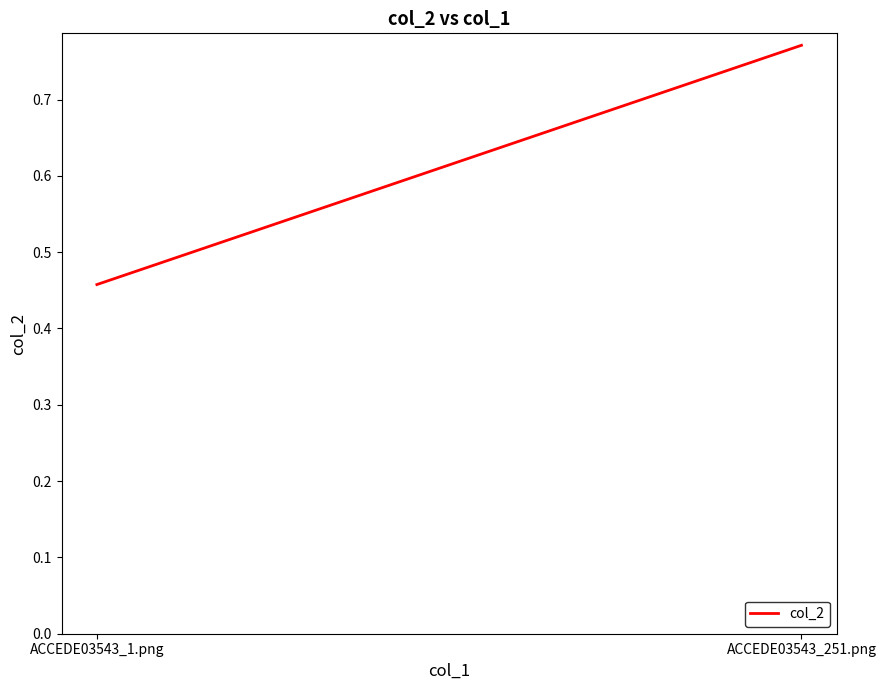

What is the label of the 1st point from the right?

ACCEDE03543_251.png